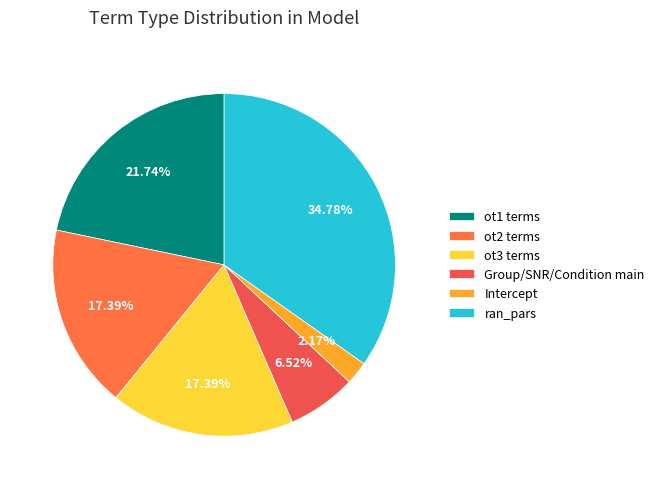

To the nearest percent, what is the average slice percentage?

17%